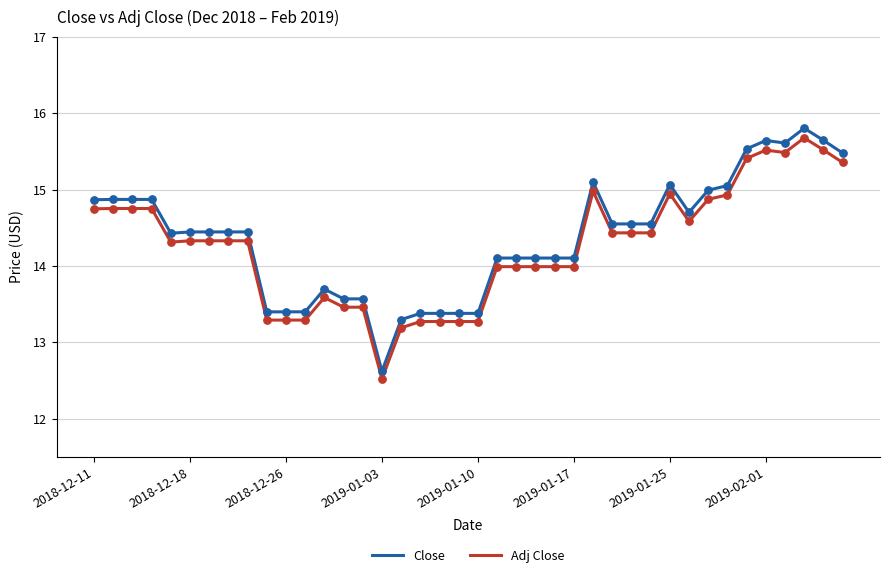

Which series has the largest range (max minus min)?

Close